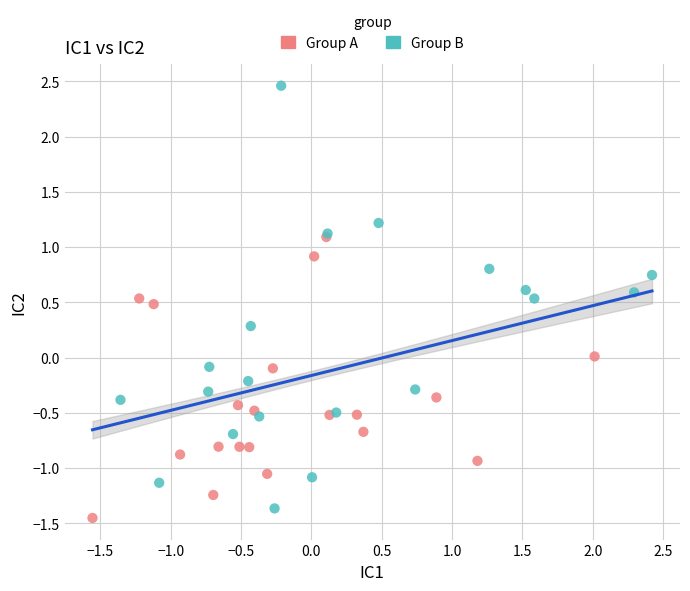

Which series has the widest spread of Y values?

Group B